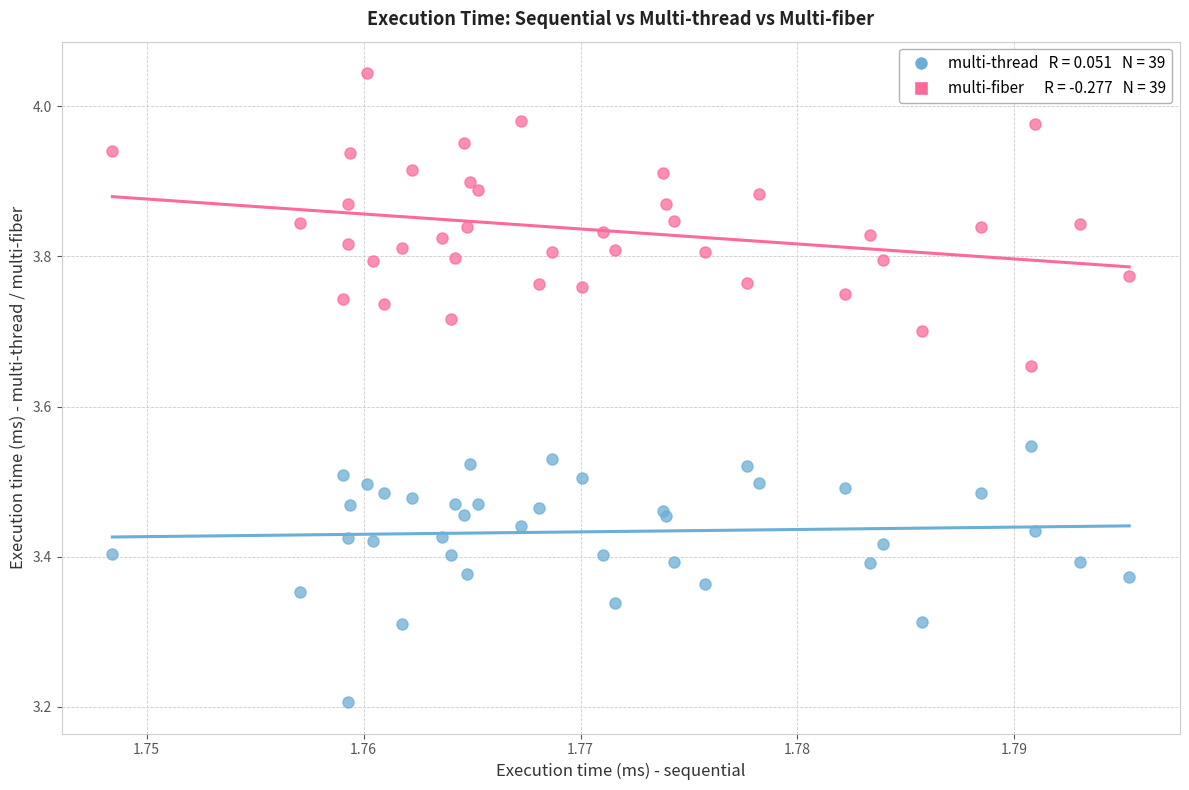

Across all series, what Y value is closest to 3?

3.2